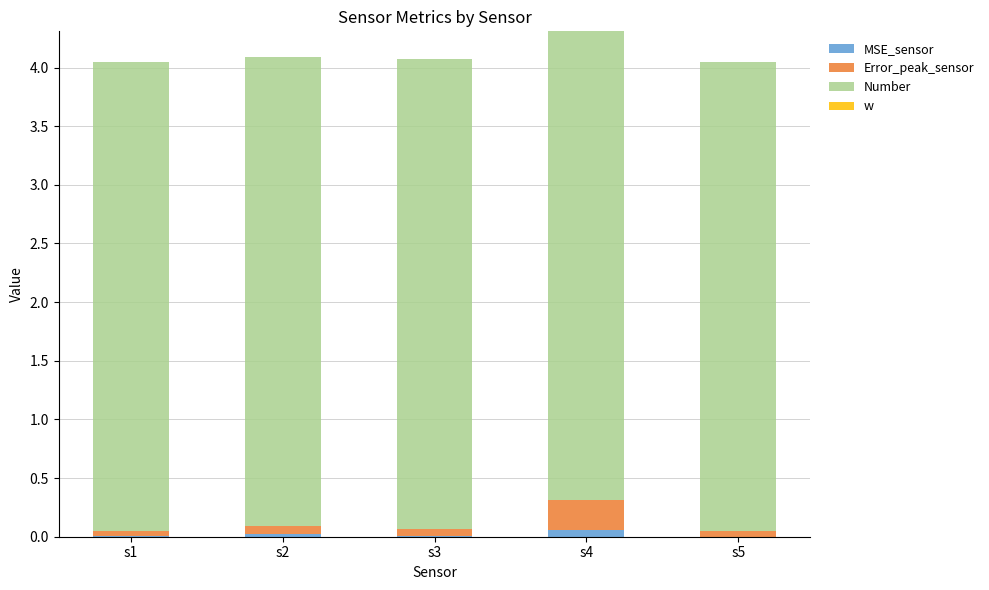

Is it true that MSE_sensor equals 0.0 at s3?

True